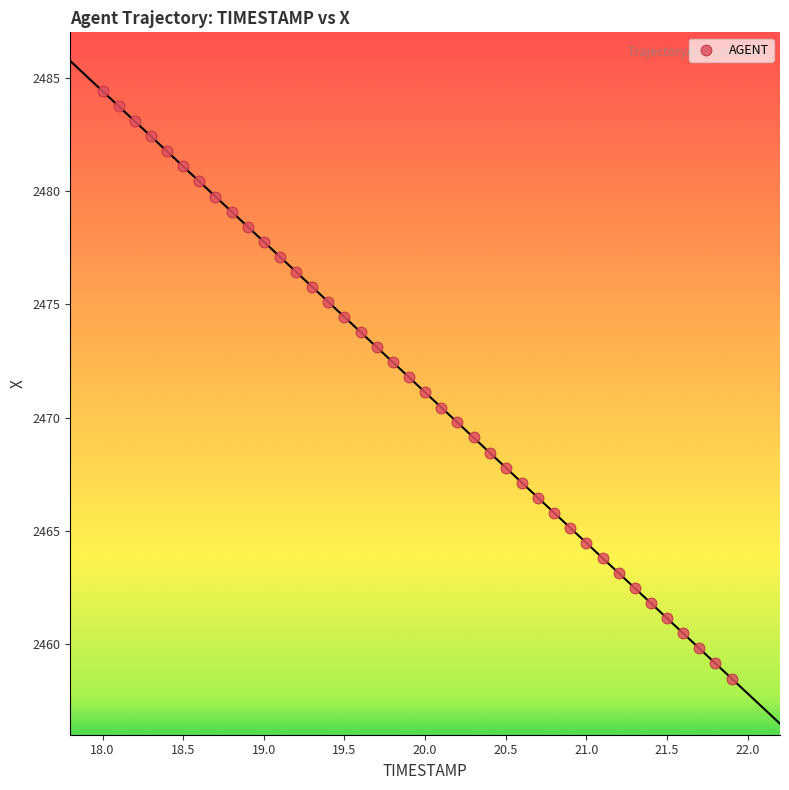

What is the range of X values (max minus min)?

3.9